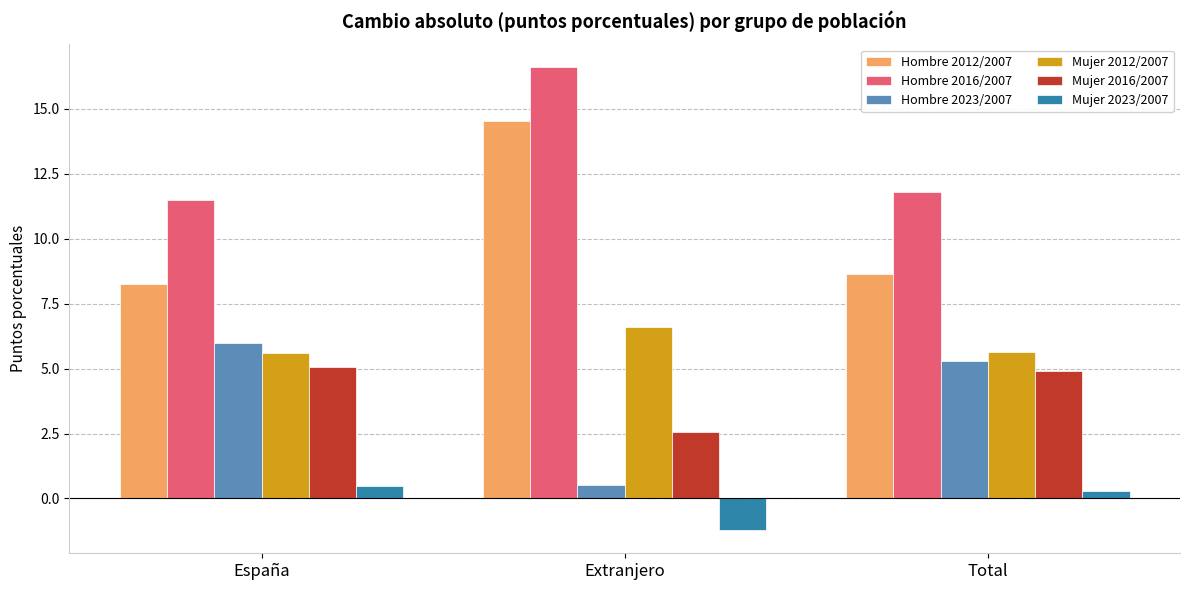

Rank the series at Total from lowest to highest value.

Mujer 2023/2007, Mujer 2016/2007, Hombre 2023/2007, Mujer 2012/2007, Hombre 2012/2007, Hombre 2016/2007